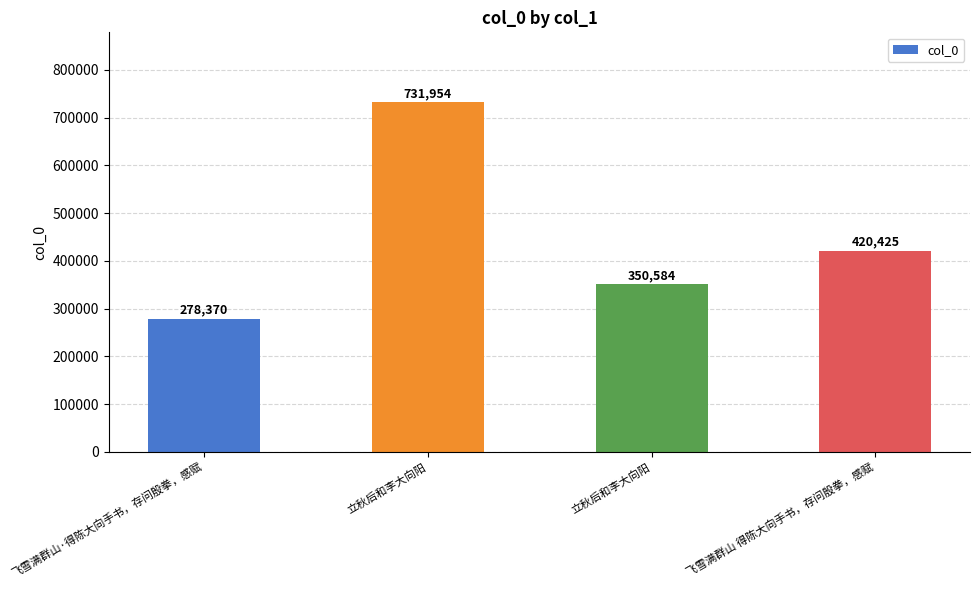

The value at 飞雪满群山 得陈大向手书，存问殷拳，感赋 is 420425. True or false?

True